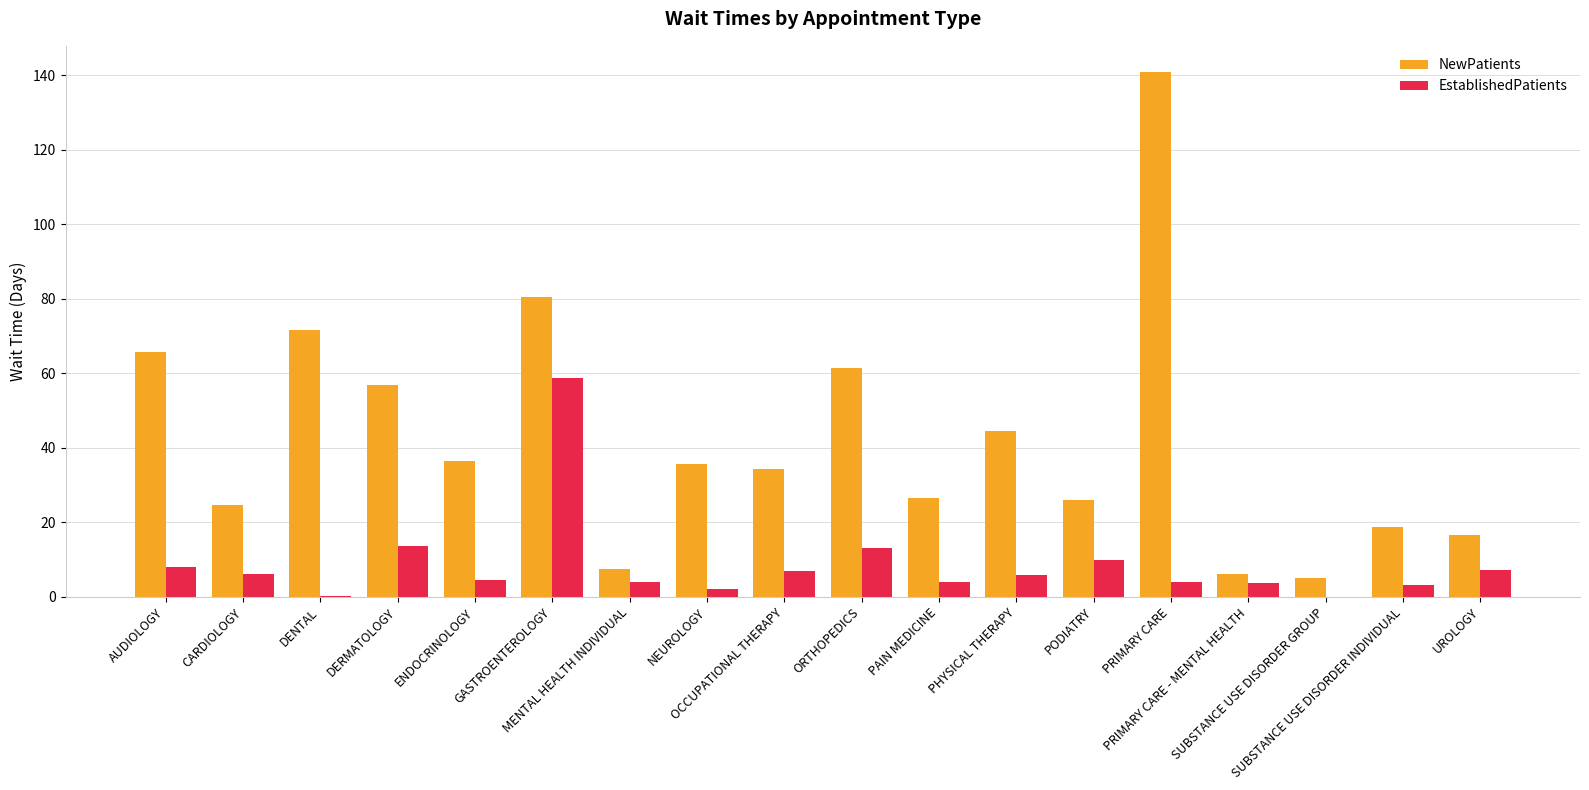

Is it true that NewPatients equals 18.8 at SUBSTANCE USE DISORDER INDIVIDUAL?

True